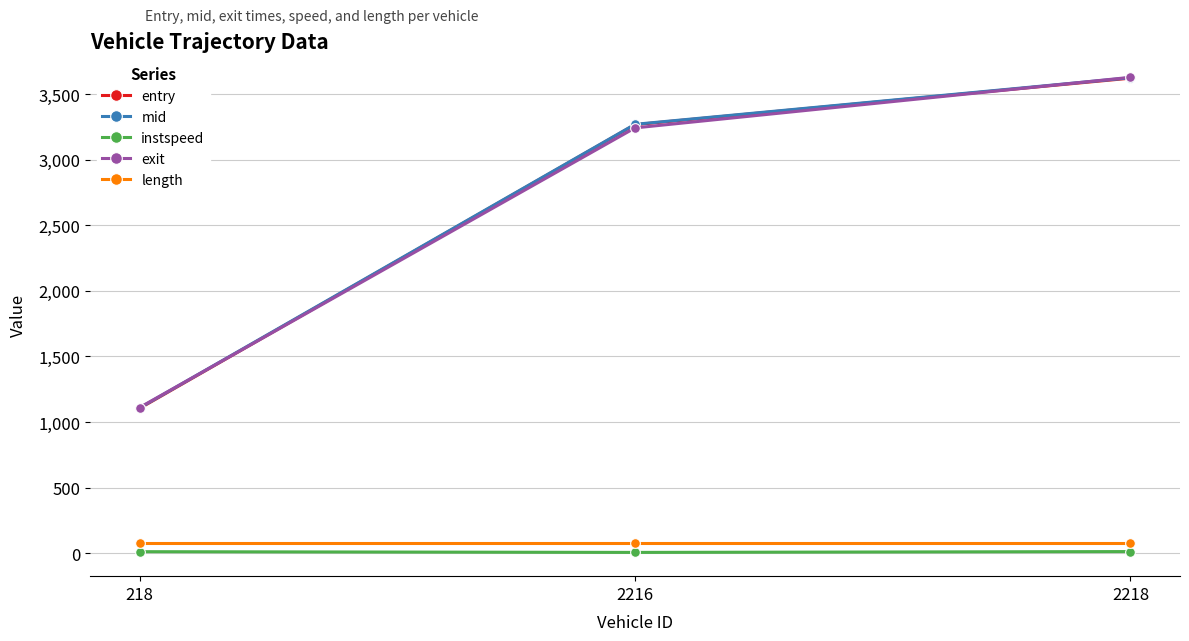

At which label is entry closest to 2362?

2216